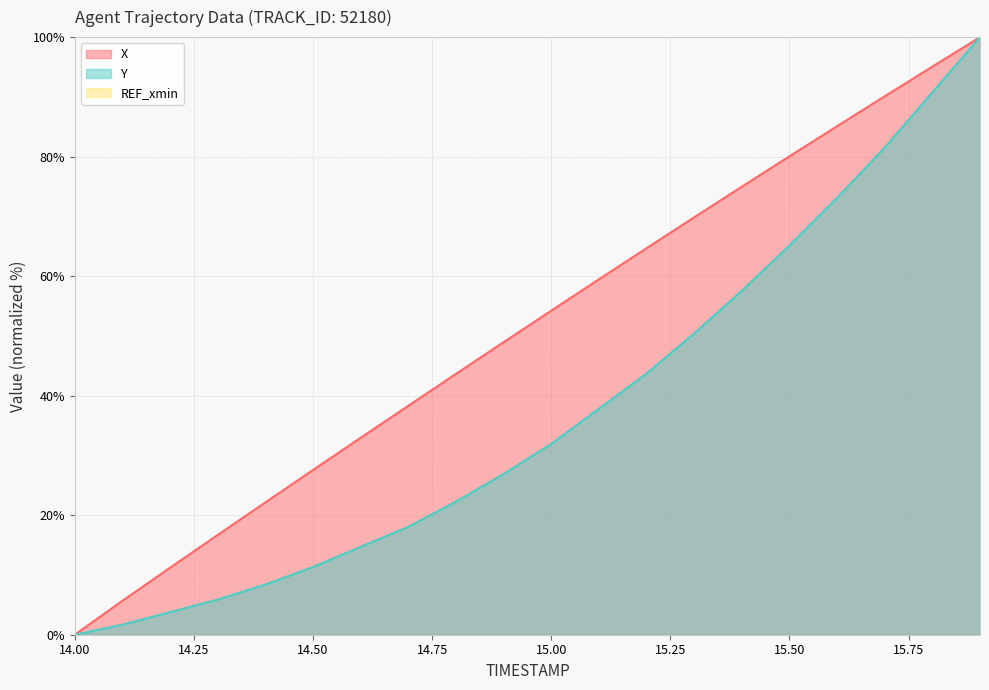

What position from the right is 15.7?

3